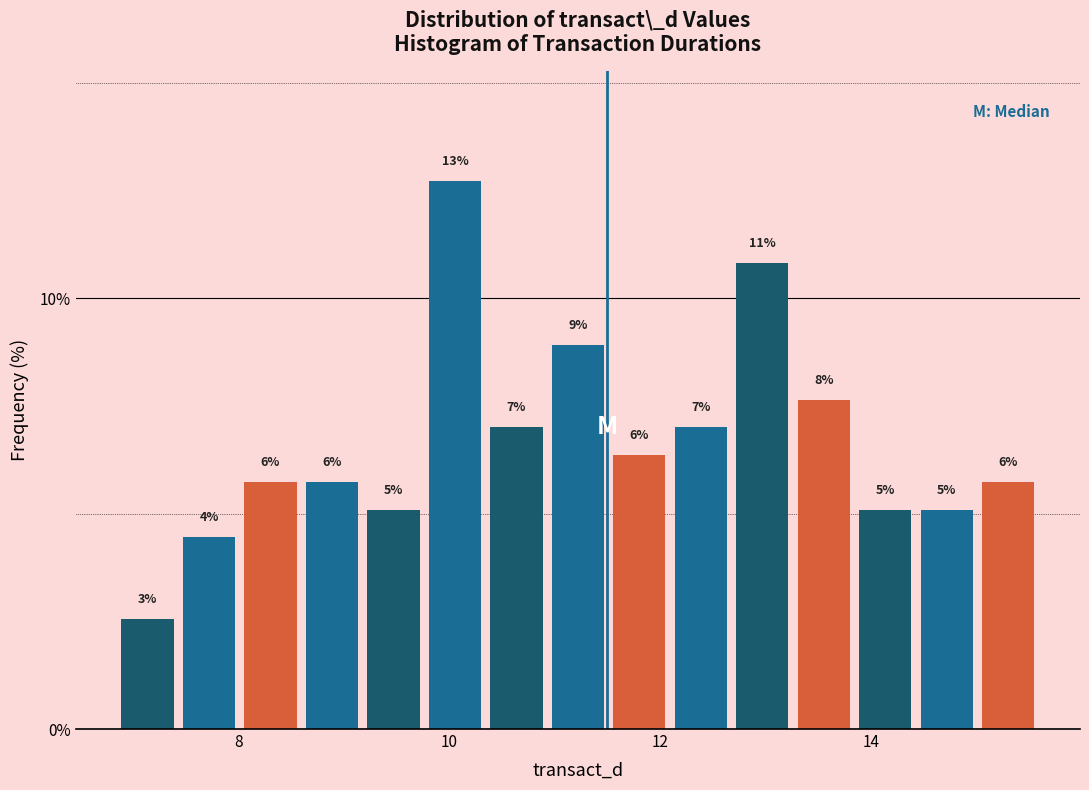

Around what value on the x-axis is the tallest bar? Give the approximate position of its centre, as read against the axis.

10.0